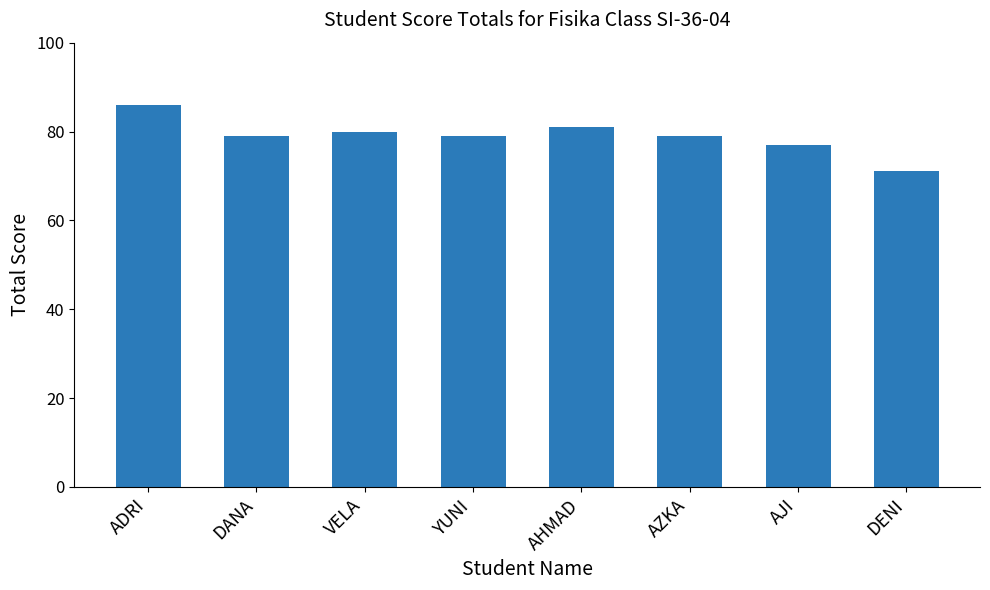

Approximately how many times larger is the value at YUNI compared to AZKA?

1.0